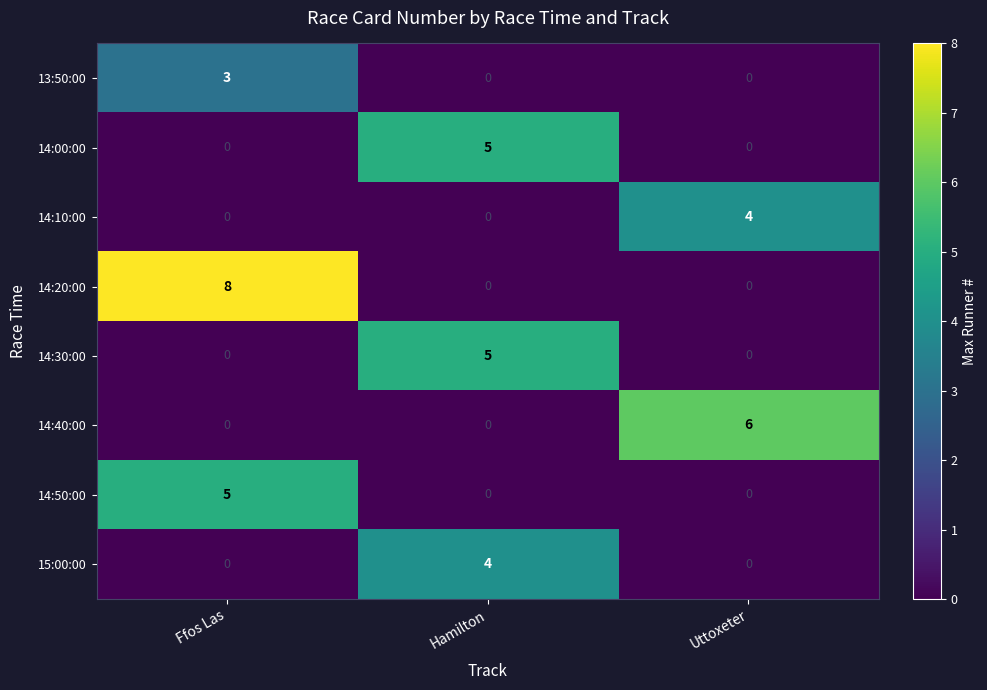

Which series has the widest spread of values?

14:20:00